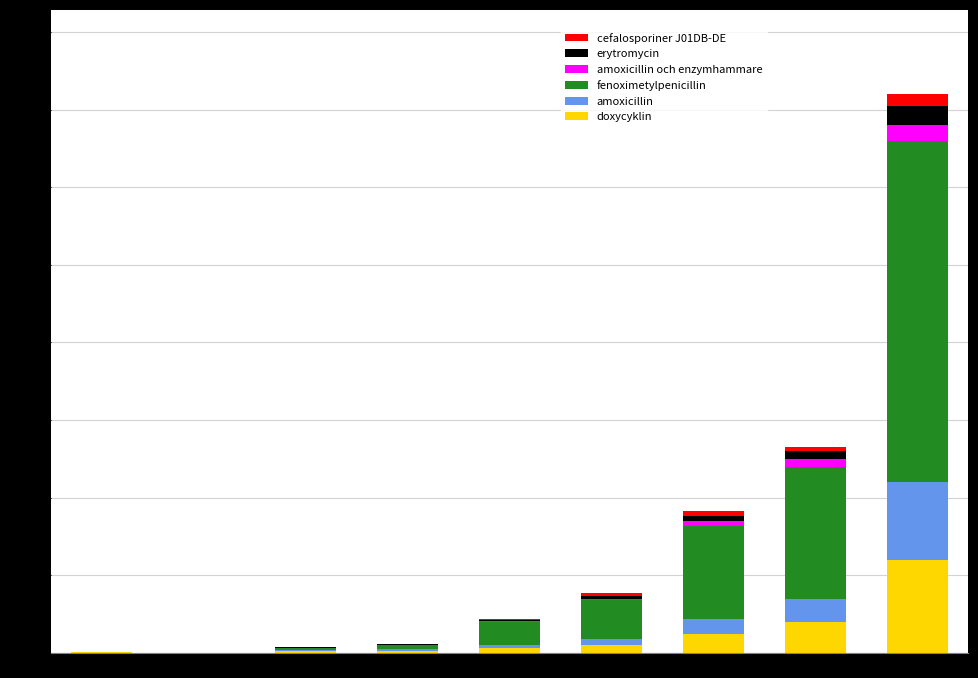

The value of doxycyklin at 回复数=19 is 865.6. True or false?

False